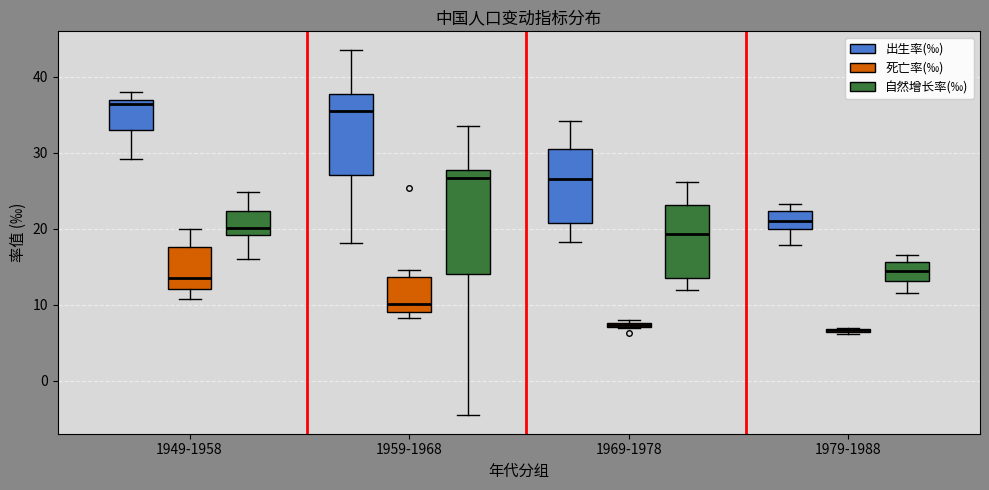

Where does the lower whisker of the box for 1959-1968 (出生率(‰)) end on the y-axis? The values are not printed on the chart, so give them approximately, as read against the axis.

18